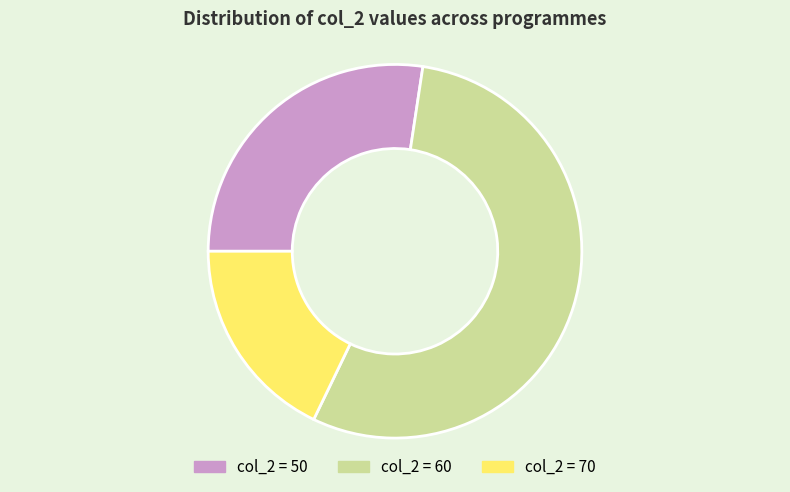

Rank the categories by value from lowest to highest.

col_2 = 70, col_2 = 50, col_2 = 60